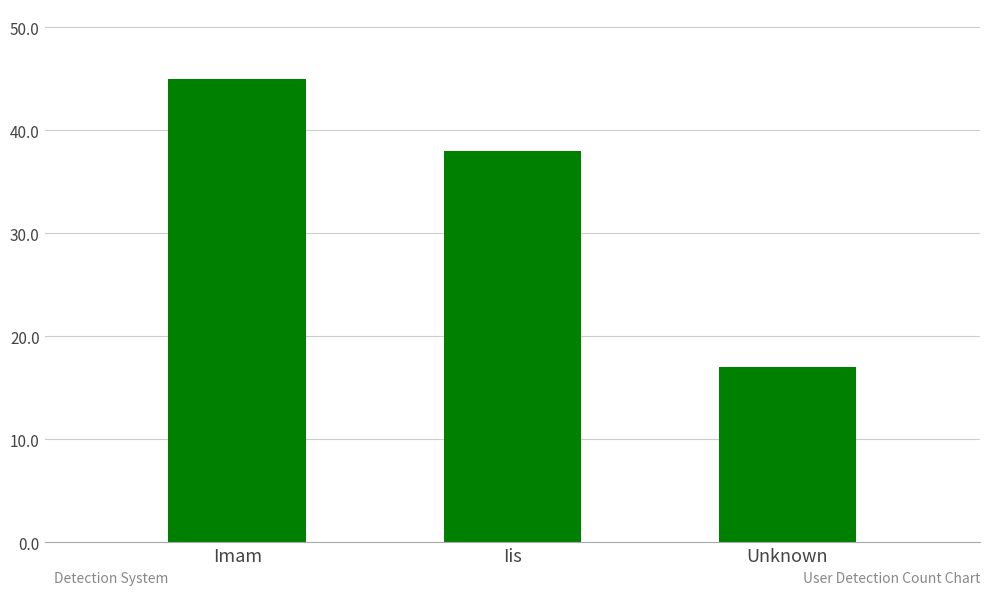

What is the sum of all values?

100